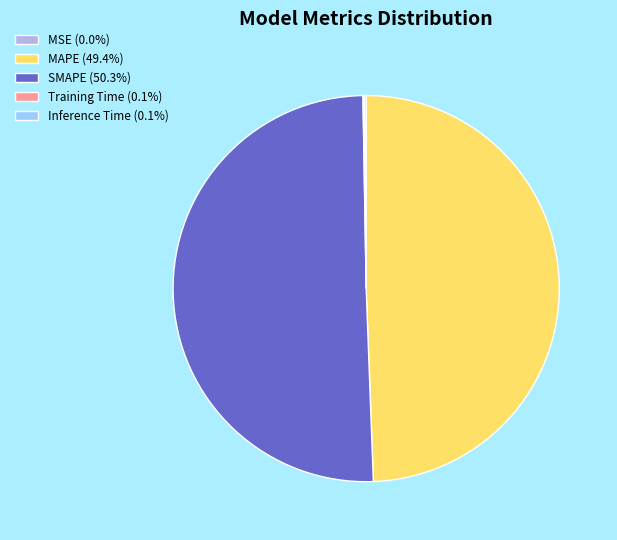

Does MAPE (49.4%) represent more than half of the total?

No